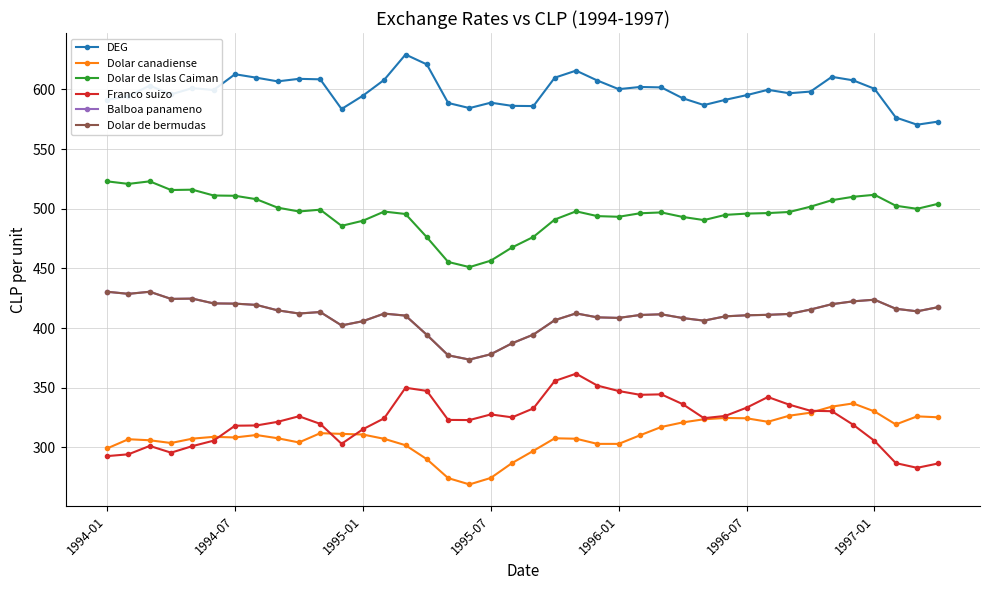

What is the difference between the second highest and minimum values in the Dolar de bermudas series?

56.9